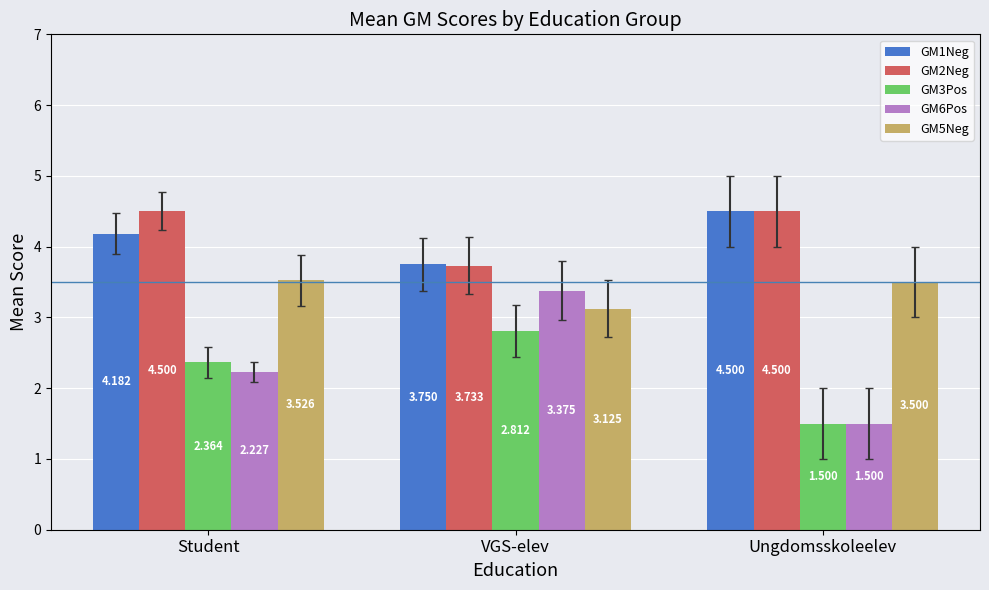

The value of GM5Neg at Ungdomsskoleelev is 5.1. True or false?

False